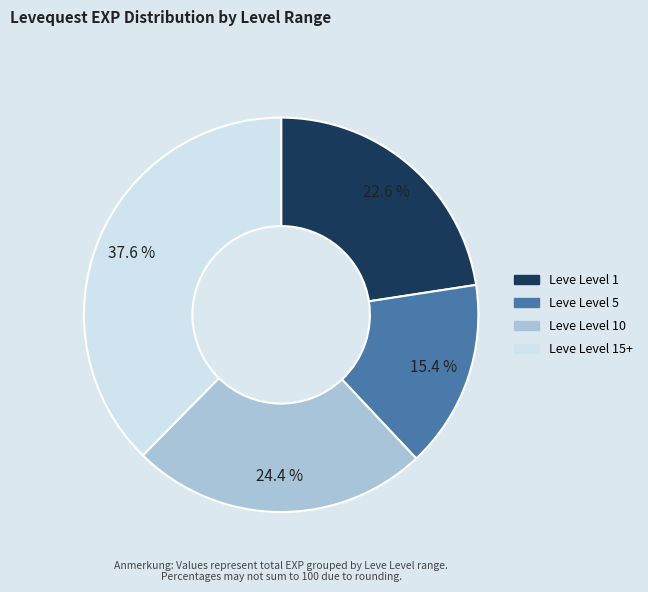

Between Leve Level 15+ and Leve Level 10, which is larger?

Leve Level 15+